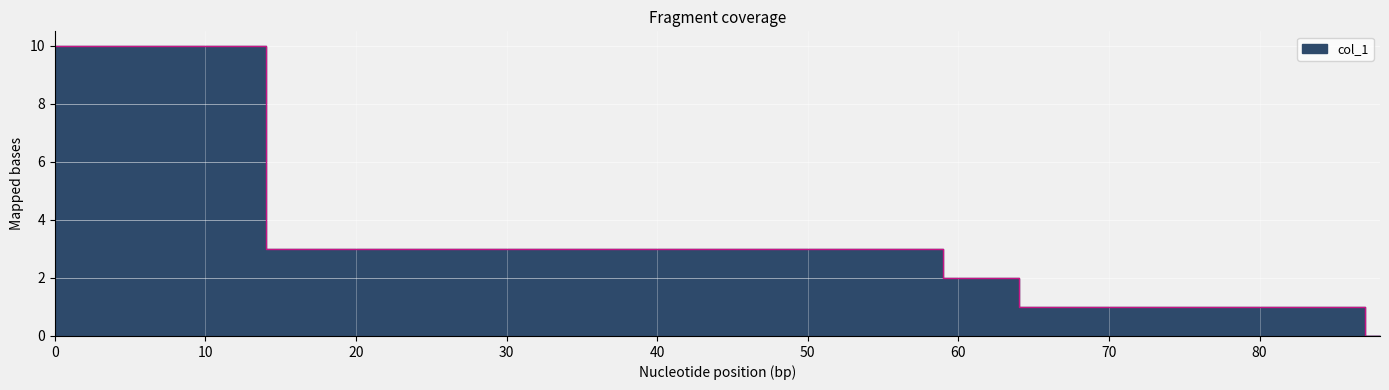

What is the value of the 10th point from the left?

3